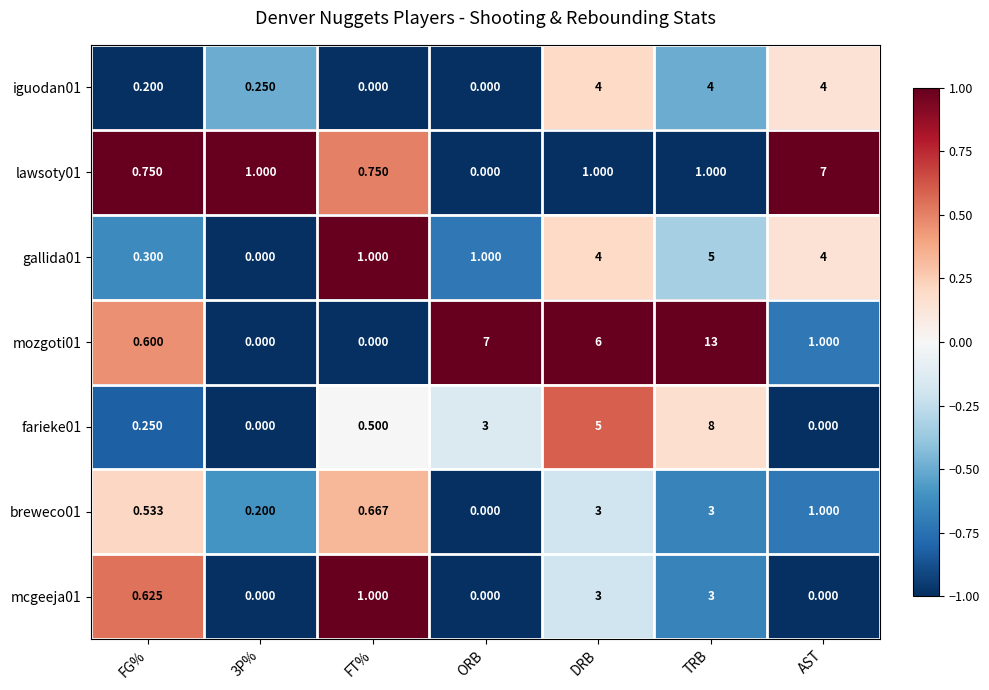

At which label is breweco01 closest to 1?

AST